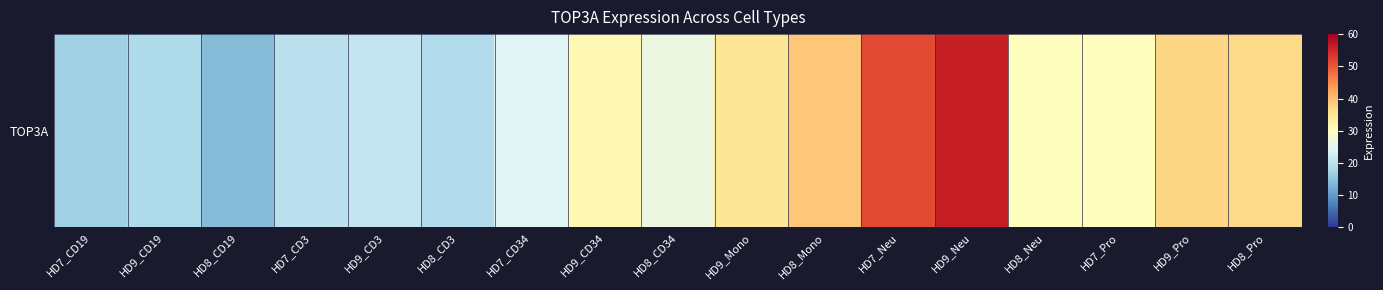

Rank the categories by value from highest to lowest.

HD9_Neu, HD7_Neu, HD8_Mono, HD9_Pro, HD8_Pro, HD9_Mono, HD9_CD34, HD8_Neu, HD7_Pro, HD8_CD34, HD7_CD34, HD9_CD3, HD7_CD3, HD8_CD3, HD9_CD19, HD7_CD19, HD8_CD19